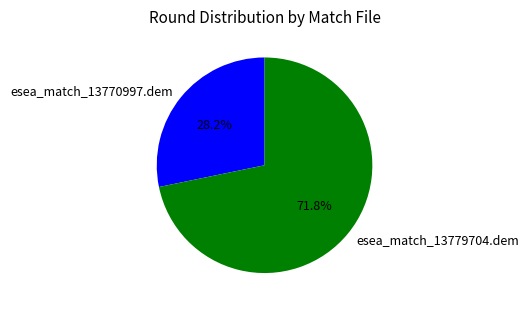

Which slice represents more than half of the pie?

esea_match_13779704.dem